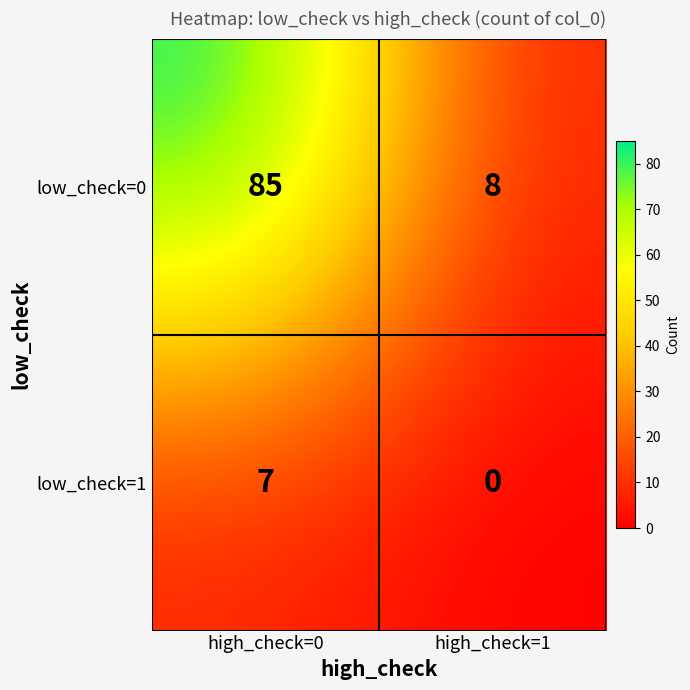

How many values in low_check=1 are above zero?

1